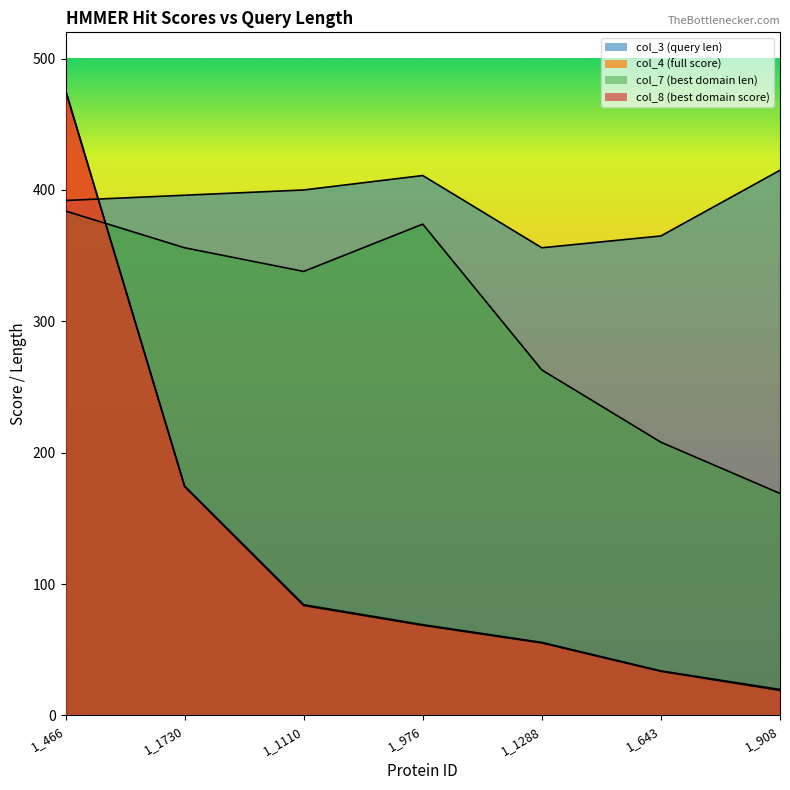

What is the maximum value for col_4 (full score)?

476.0